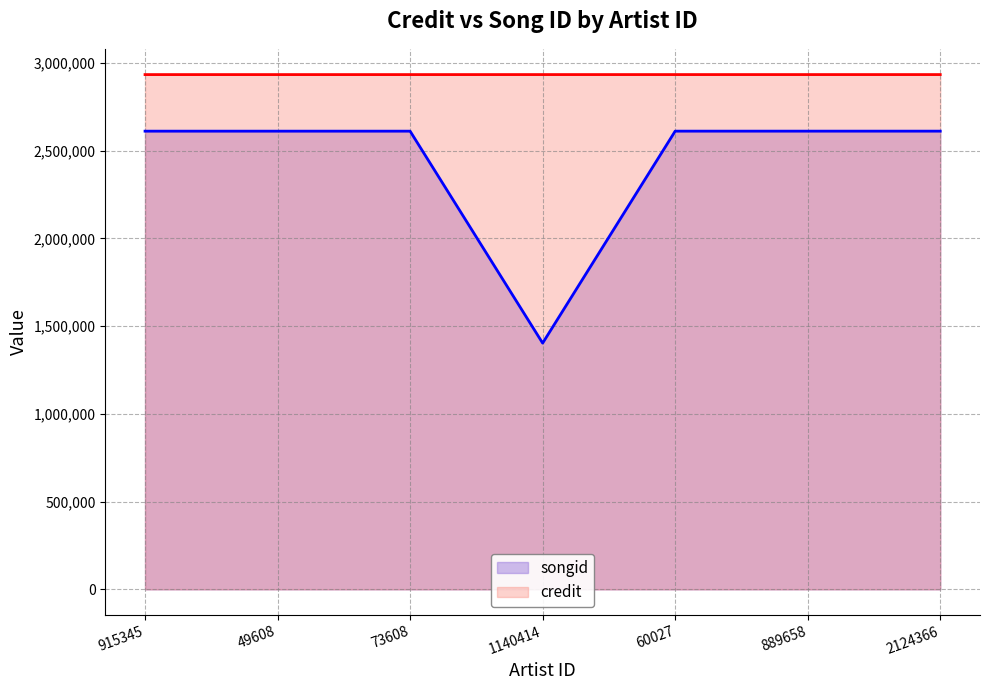

Reading right to left, list all the values displayed in this chart.

songid: 2611925	2611925	2611925	1403624	2611841	2611841	2611841
credit: 2934381	2934381	2934381	2934379	2934305	2934305	2934305